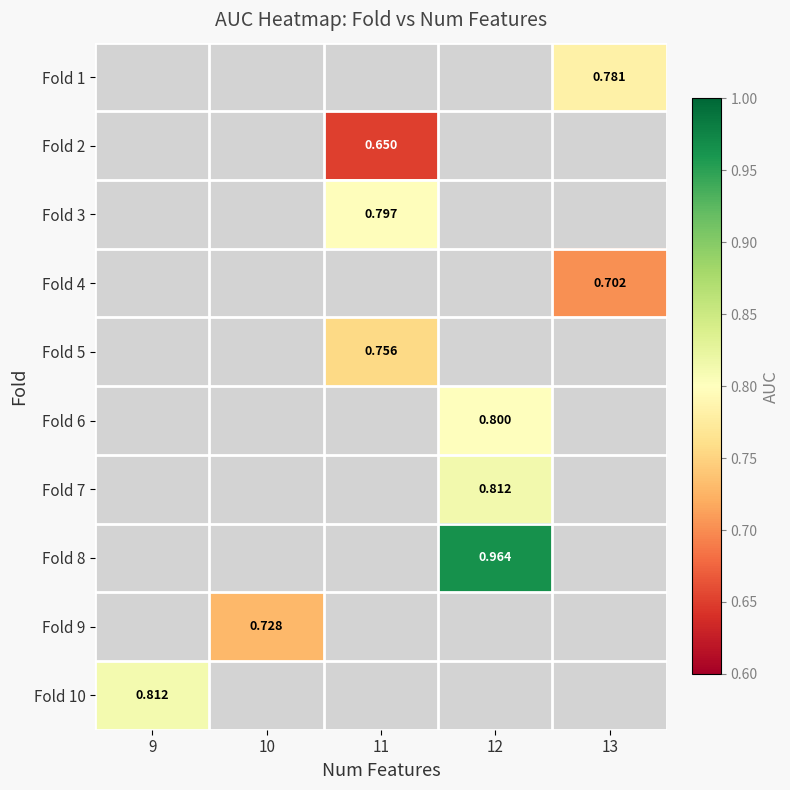

At which label does Fold 3 first exceed 0?

11